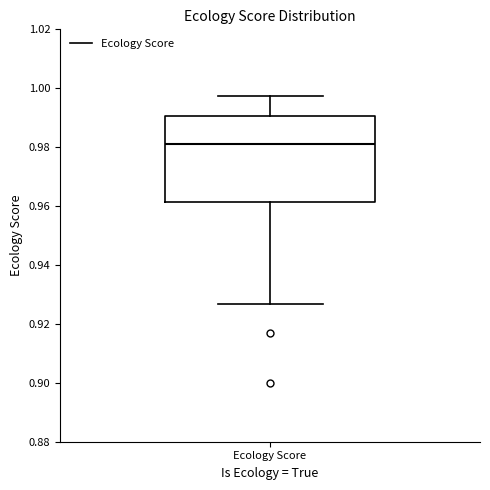

Where is the upper edge of the box for Ecology Score on the y-axis? The values are not printed on the chart, so give them approximately, as read against the axis.

0.990